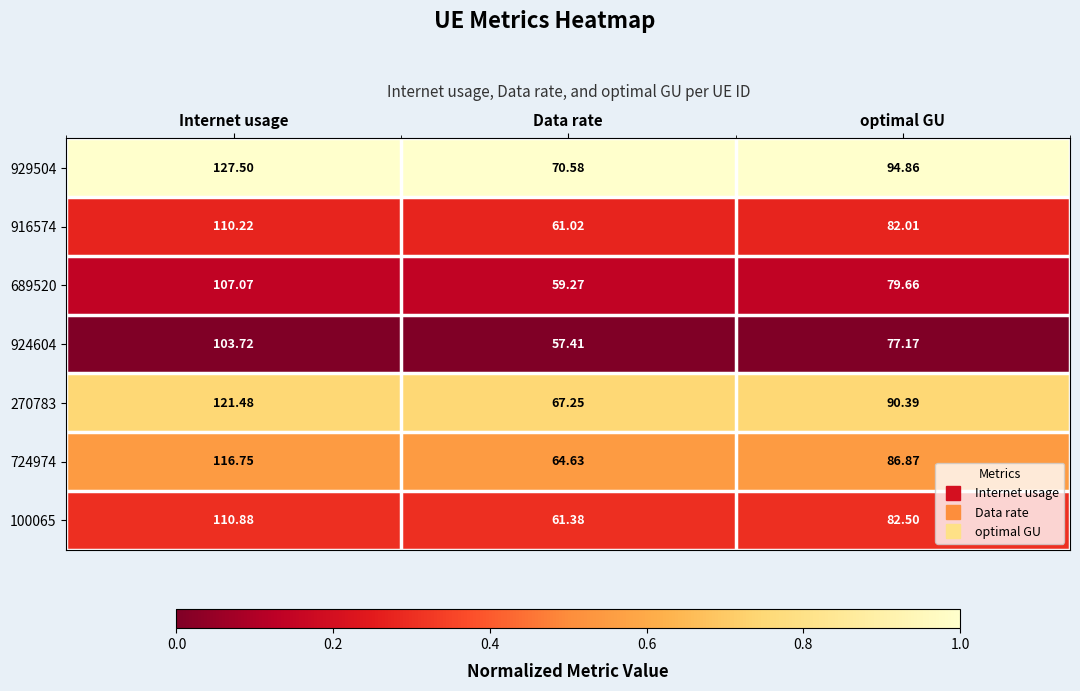

Is the value of 924604 at Data rate greater than the value of 916574 at Data rate?

No